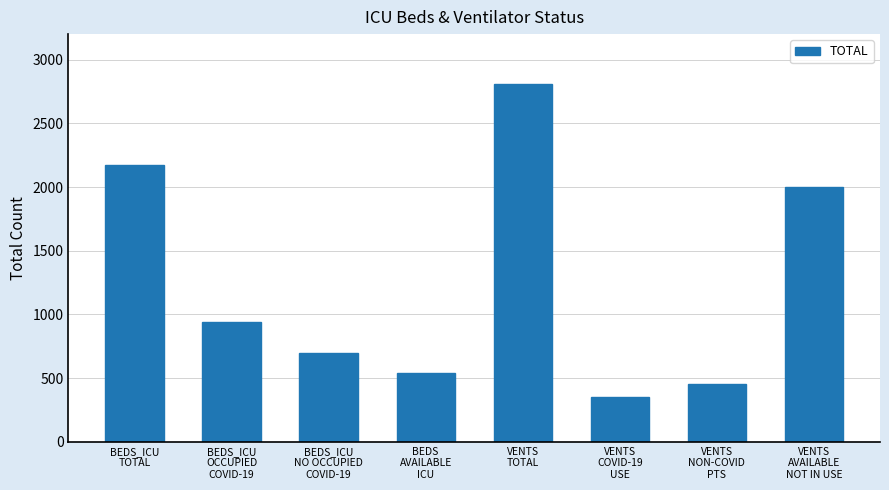

Reading left to right, what are all the values shown in this chart?

2175	938	695	542	2805	356	452	1997